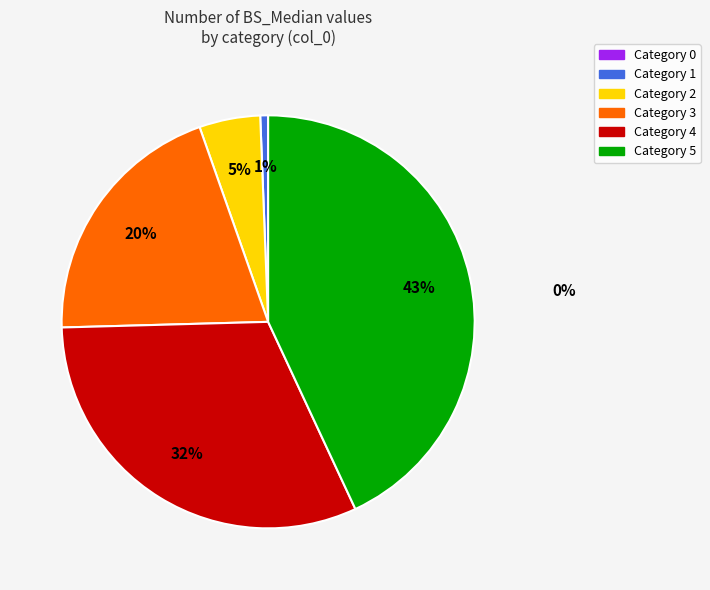

To the nearest percent, what is the difference between the largest and smallest slice percentages?

42%